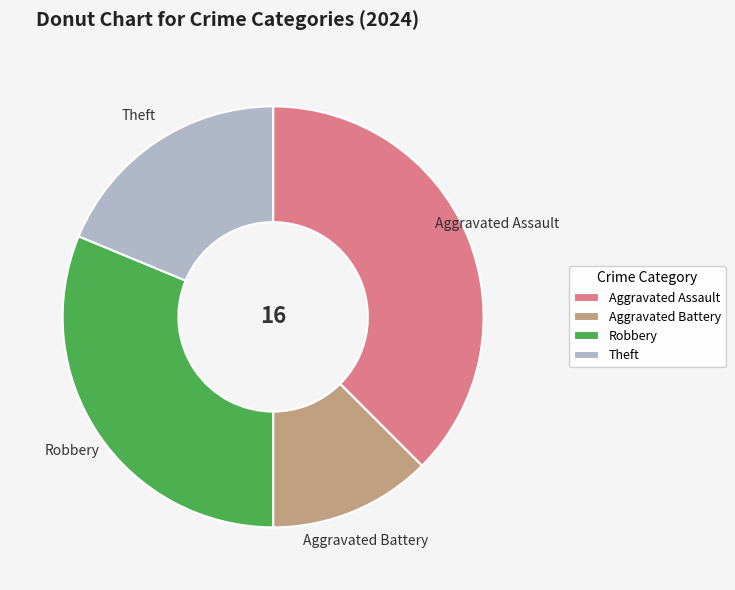

Is the sum of Aggravated Battery and Theft greater than half?

No